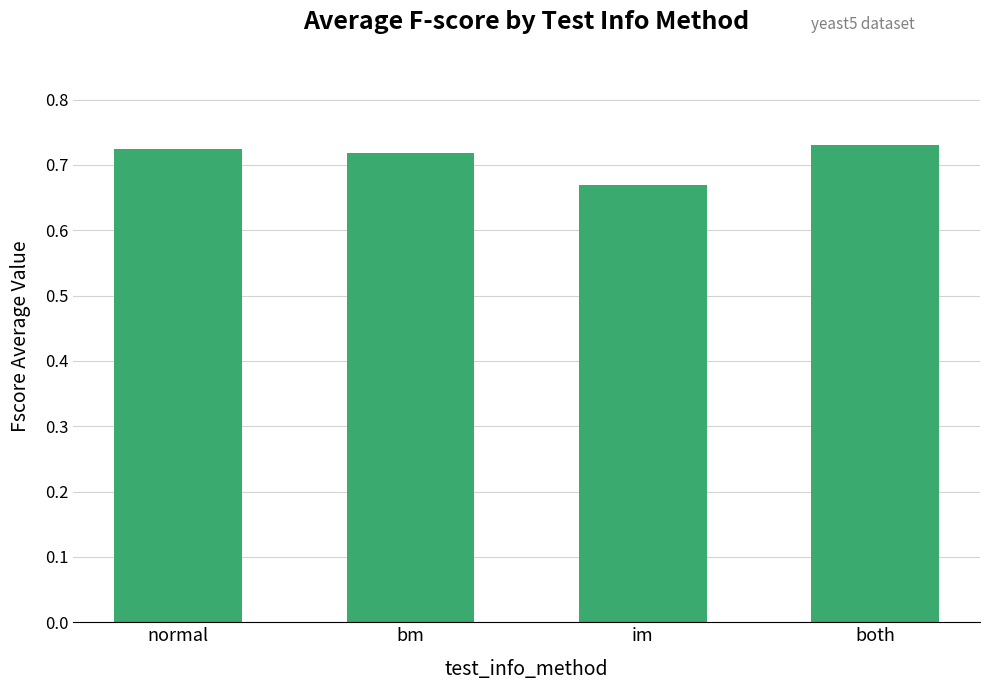

What position from the right is normal?

4